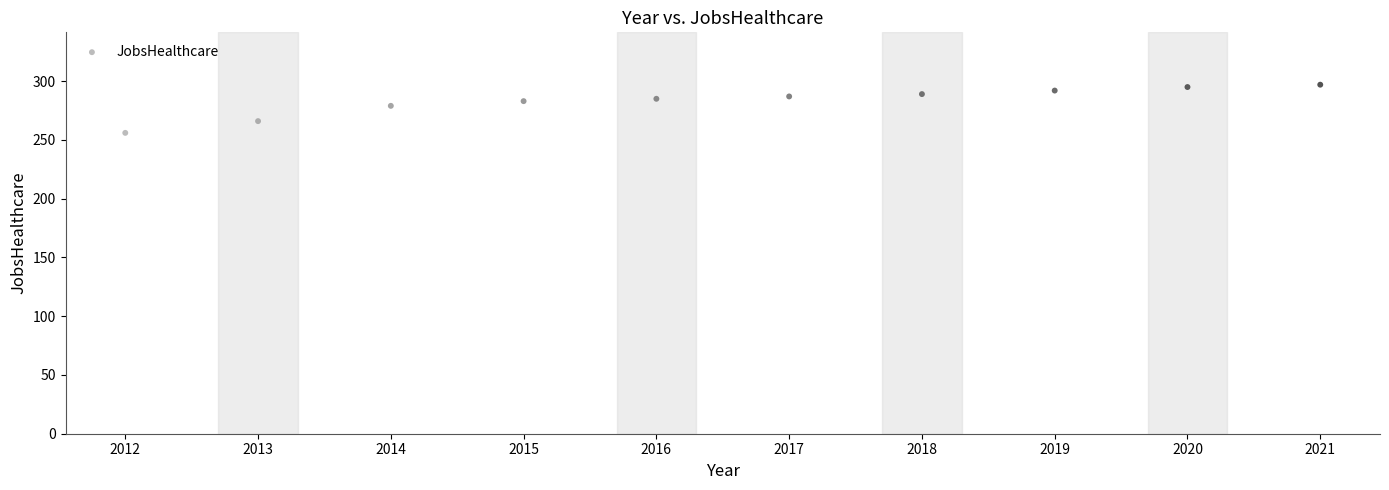

What is the range of X values (max minus min)?

9